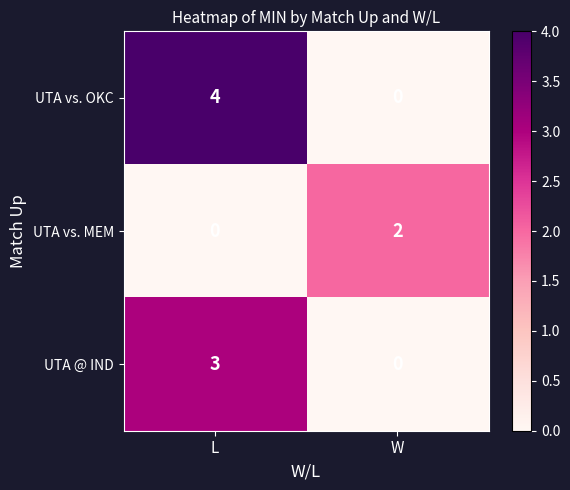

At which category is the sum across all series the highest?

L